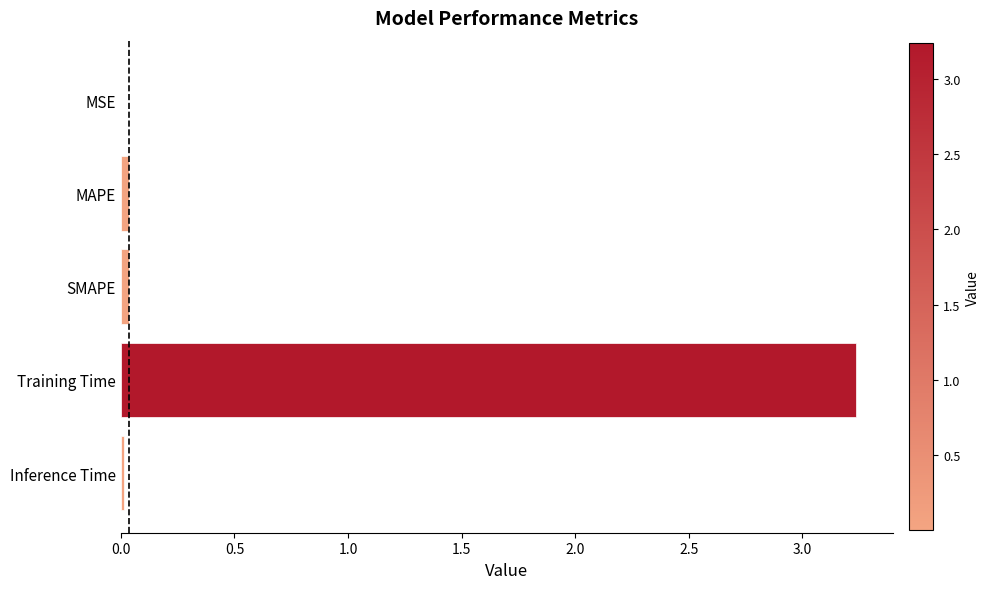

Is it true that the value at SMAPE is 0.0?

True